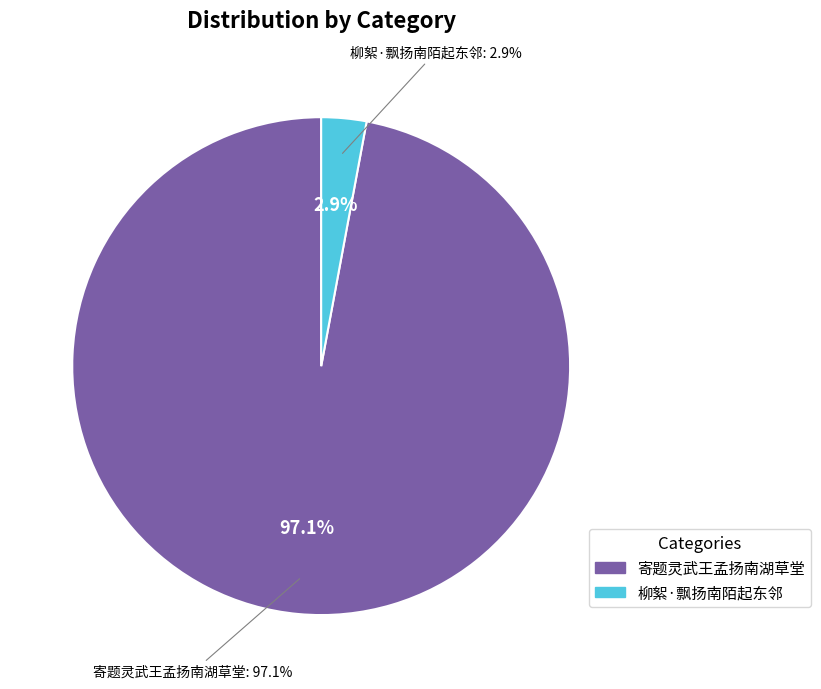

To the nearest percent, what is the difference between the largest and smallest slice percentages?

94%